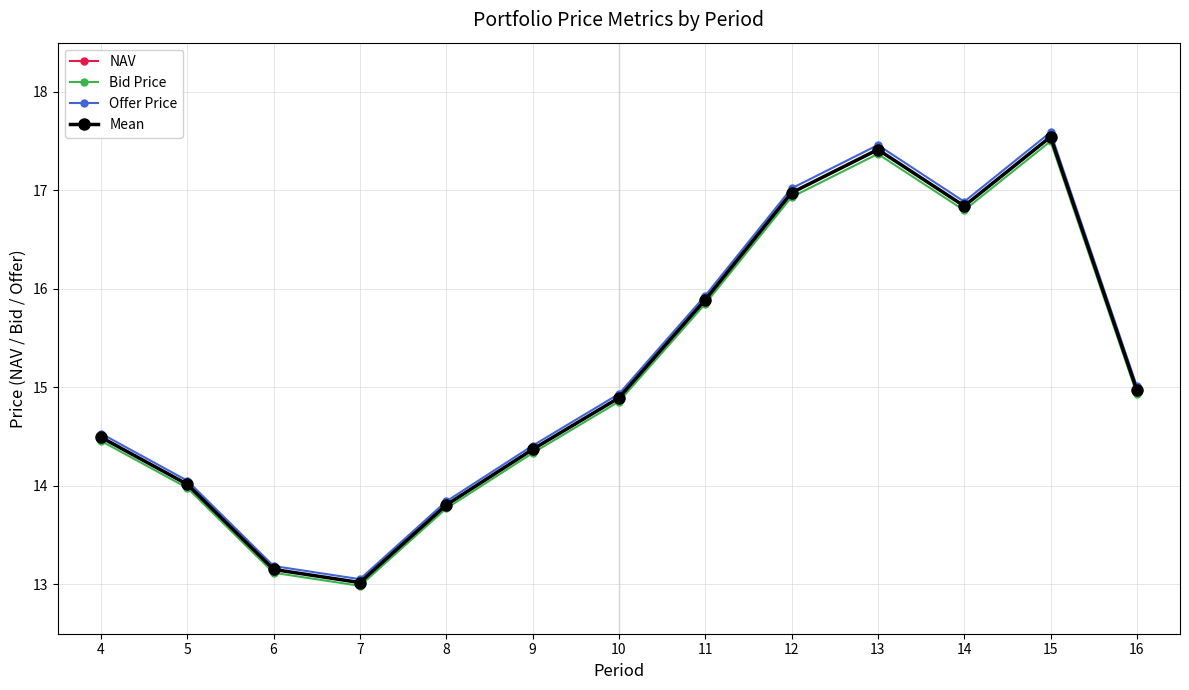

Count the number of data series in this chart.

4